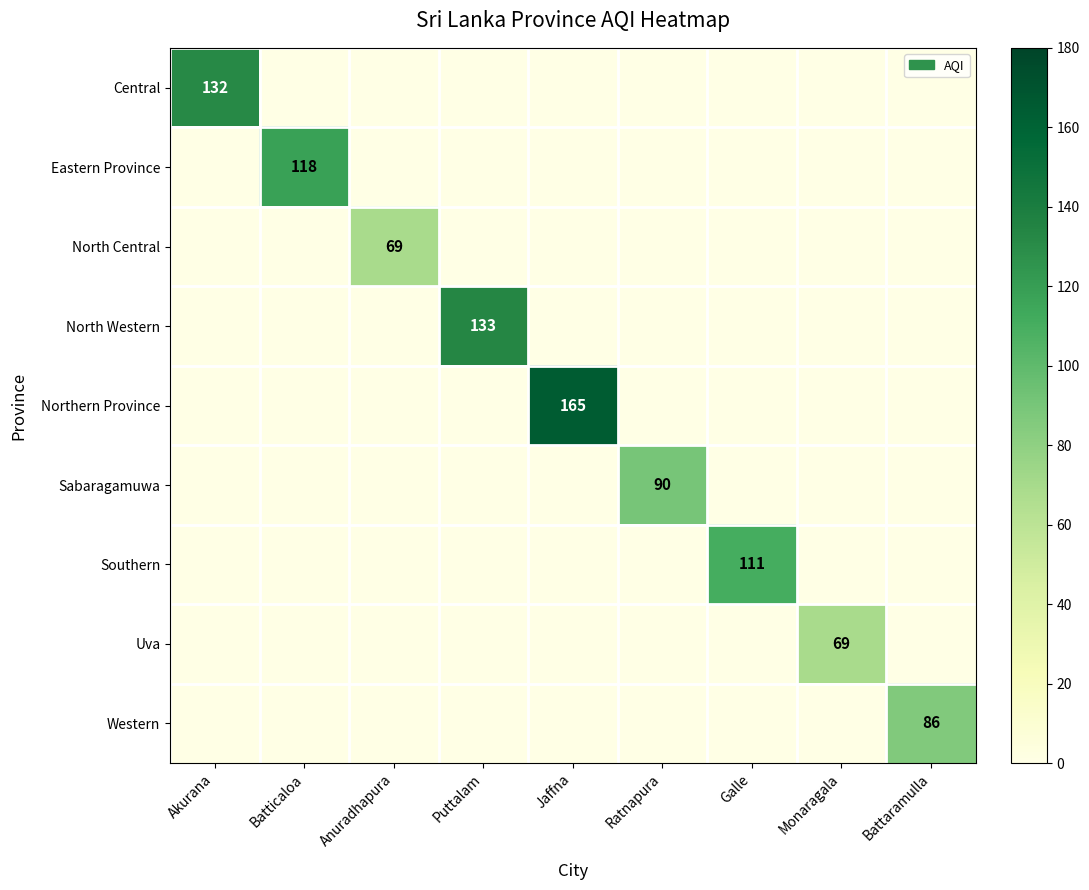

Count the number of data series in this chart.

9